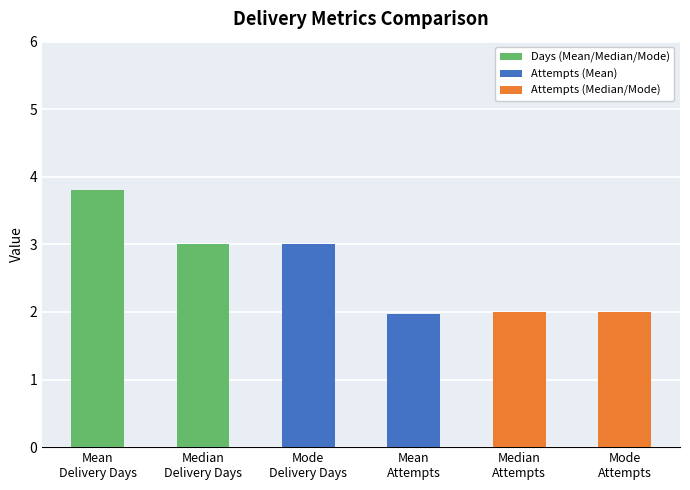

The value at Mode
Attempts is 2.0. True or false?

True